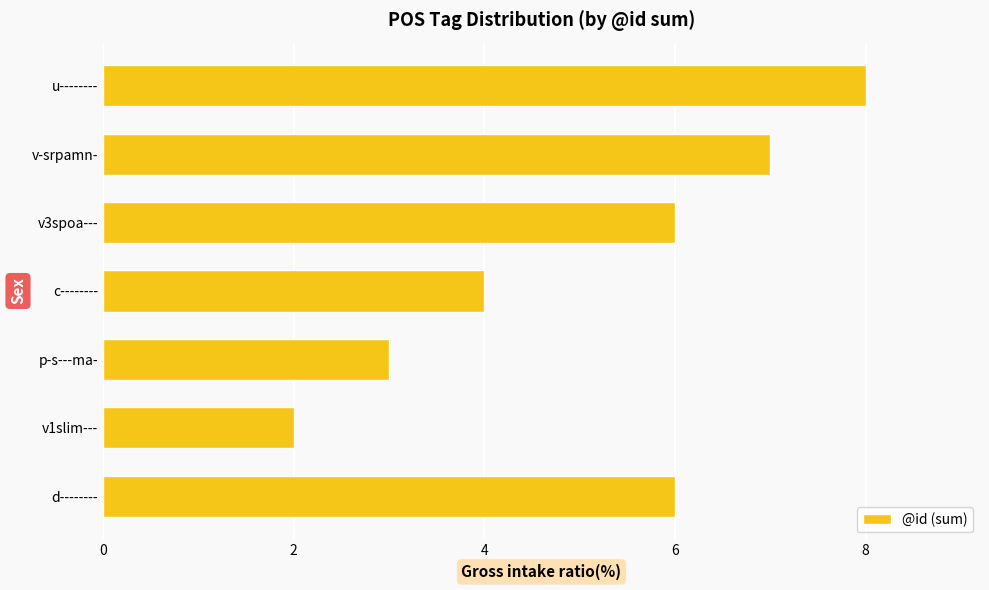

How many data points are less than 6?

3